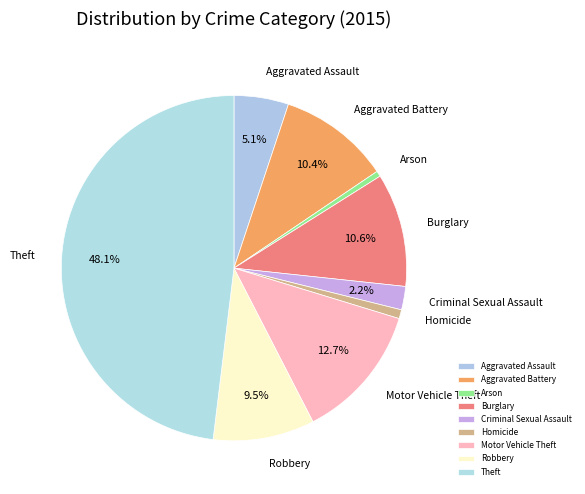

Combined, what portion of the pie is Motor Vehicle Theft and Homicide?

13.6%